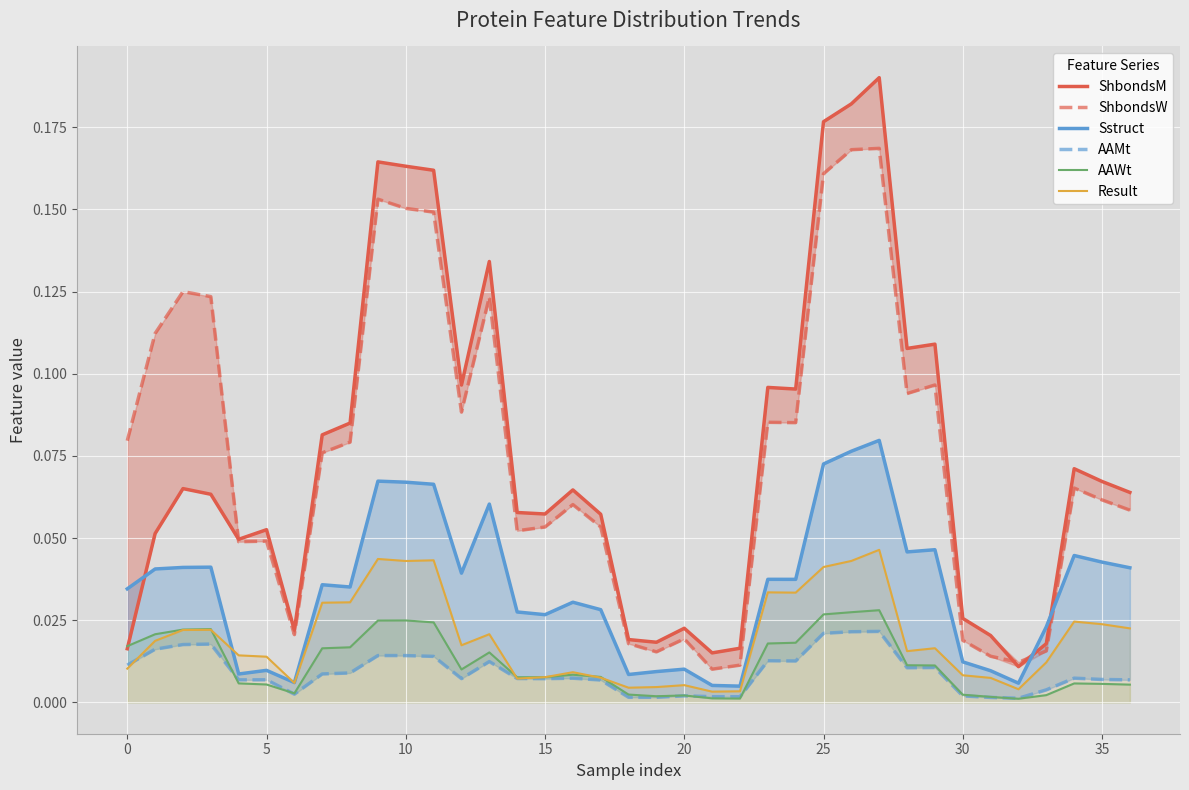

Reading left to right, what are all the values shown in this chart?

ShbondsM: 0.0	0.1	0.1	0.1	0.0	0.1	0.0	0.1	0.1	0.2	0.2	0.2	0.1	0.1	0.1	0.1	0.1	0.1	0.0	0.0	0.0	0.0	0.0	0.1	0.1	0.2	0.2	0.2	0.1	0.1	0.0	0.0	0.0	0.0	0.1	0.1	0.1
ShbondsW: 0.1	0.1	0.1	0.1	0.0	0.0	0.0	0.1	0.1	0.2	0.2	0.1	0.1	0.1	0.1	0.1	0.1	0.1	0.0	0.0	0.0	0.0	0.0	0.1	0.1	0.2	0.2	0.2	0.1	0.1	0.0	0.0	0.0	0.0	0.1	0.1	0.1
Sstruct: 0.0	0.0	0.0	0.0	0.0	0.0	0.0	0.0	0.0	0.1	0.1	0.1	0.0	0.1	0.0	0.0	0.0	0.0	0.0	0.0	0.0	0.0	0.0	0.0	0.0	0.1	0.1	0.1	0.0	0.0	0.0	0.0	0.0	0.0	0.0	0.0	0.0
AAMt: 0.0	0.0	0.0	0.0	0.0	0.0	0.0	0.0	0.0	0.0	0.0	0.0	0.0	0.0	0.0	0.0	0.0	0.0	0.0	0.0	0.0	0.0	0.0	0.0	0.0	0.0	0.0	0.0	0.0	0.0	0.0	0.0	0.0	0.0	0.0	0.0	0.0
AAWt: 0.0	0.0	0.0	0.0	0.0	0.0	0.0	0.0	0.0	0.0	0.0	0.0	0.0	0.0	0.0	0.0	0.0	0.0	0.0	0.0	0.0	0.0	0.0	0.0	0.0	0.0	0.0	0.0	0.0	0.0	0.0	0.0	0.0	0.0	0.0	0.0	0.0
Result: 0.0	0.0	0.0	0.0	0.0	0.0	0.0	0.0	0.0	0.0	0.0	0.0	0.0	0.0	0.0	0.0	0.0	0.0	0.0	0.0	0.0	0.0	0.0	0.0	0.0	0.0	0.0	0.0	0.0	0.0	0.0	0.0	0.0	0.0	0.0	0.0	0.0